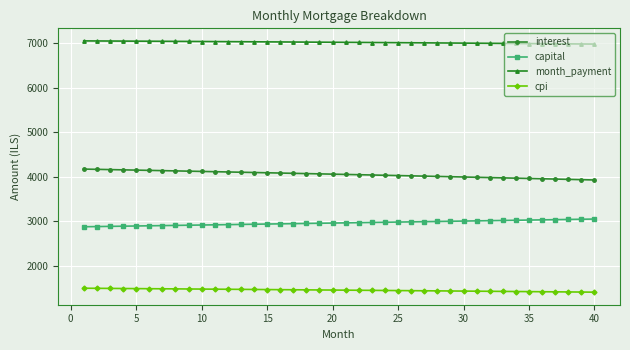

What is the highest value of the interest series?

4172.9